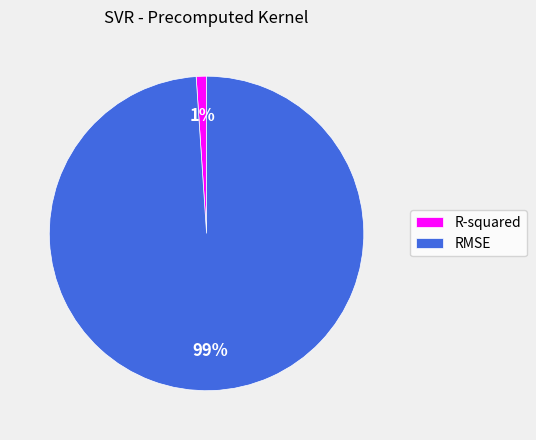

Which has a higher value, R-squared or RMSE?

RMSE